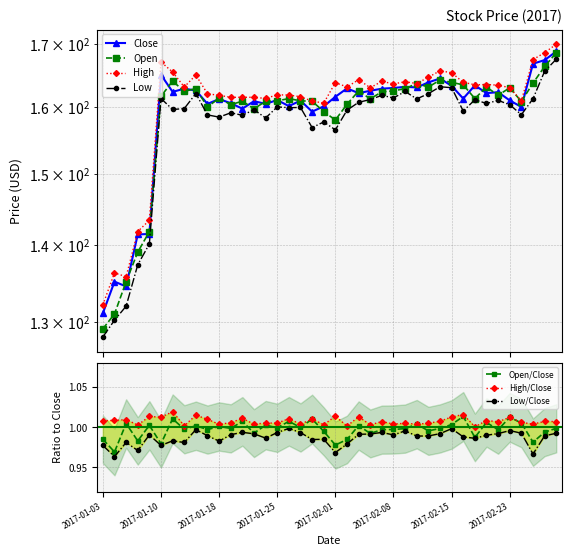

True or false: Close and High cross at least once.

False